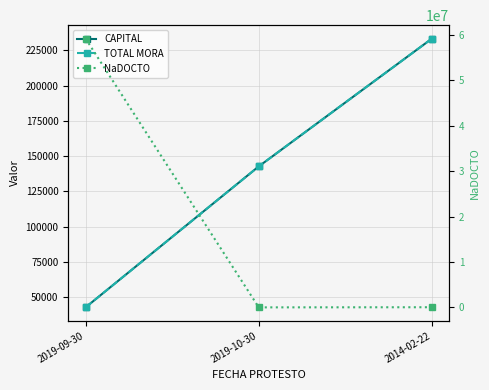

Is the value of TOTAL MORA at 2019-09-30 greater than the value of CAPITAL at 2019-10-30?

No